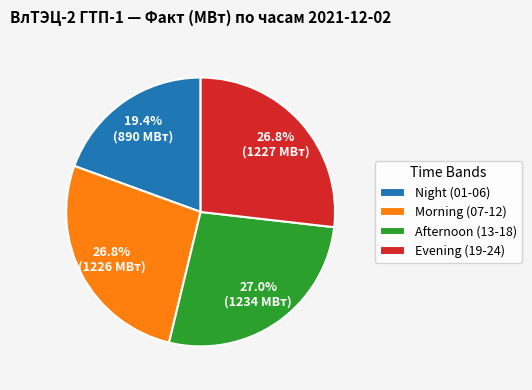

Approximately how many times larger is the value at Evening (19-24) compared to Night (01-06)?

1.4